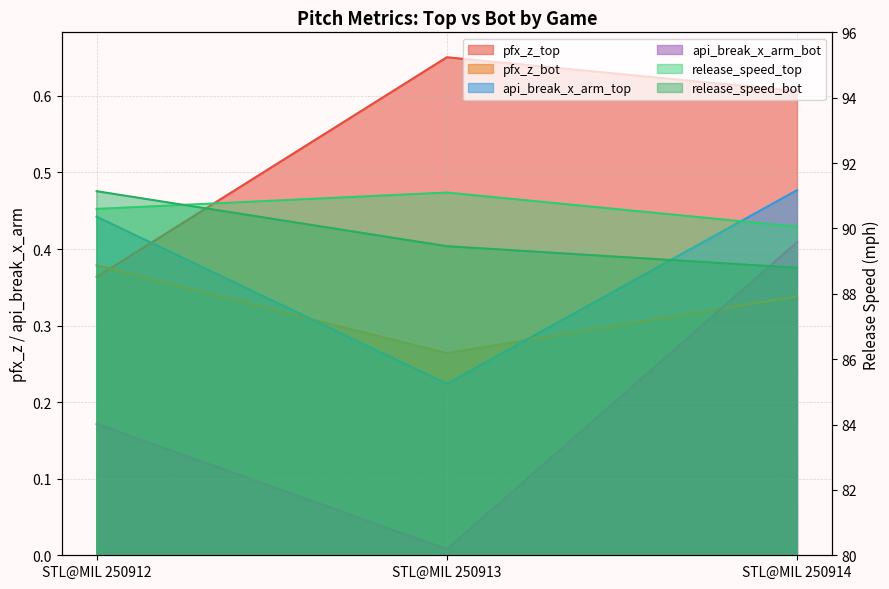

What are all the series names shown in the legend?

pfx_z_top, pfx_z_bot, release_speed_top, release_speed_bot, api_break_x_arm_top, api_break_x_arm_bot